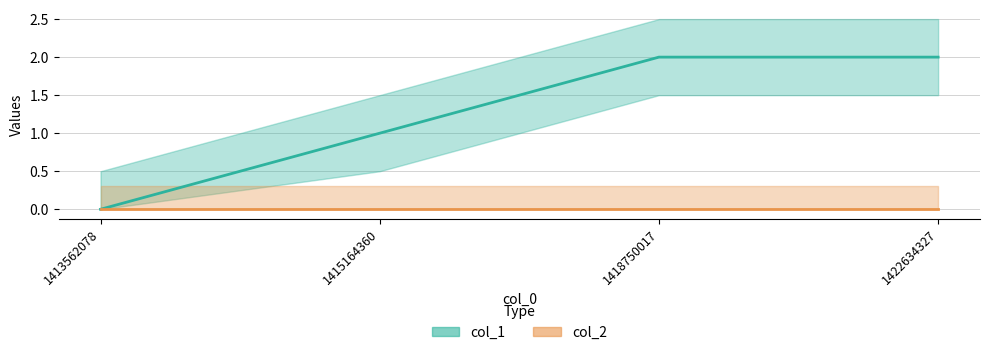

How many values are above zero?

3